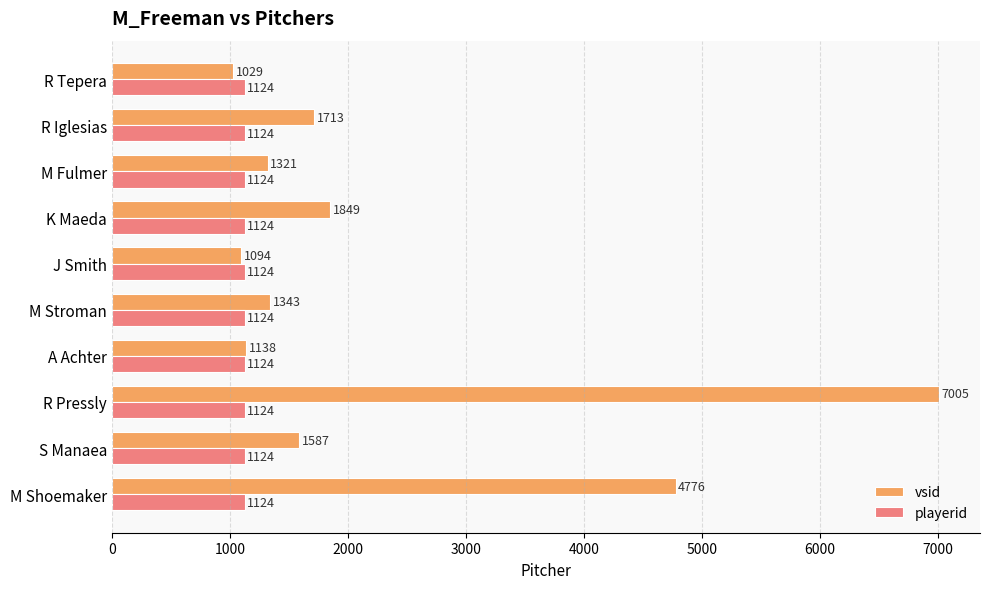

At M Fulmer, list the series in order from smallest to largest.

playerid, vsid